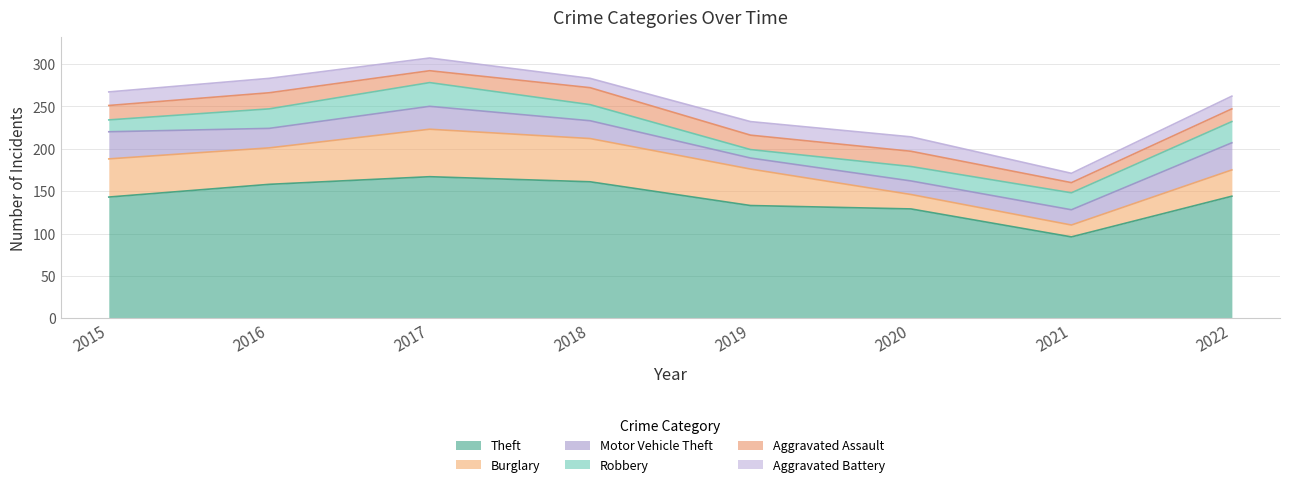

At which label does Aggravated Assault reach its minimum?

2021